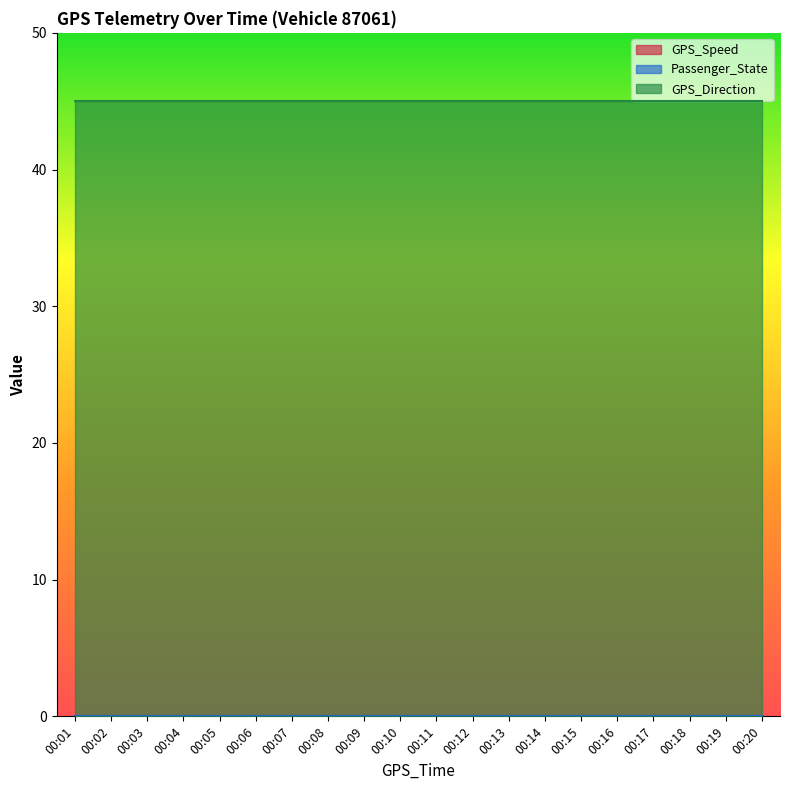

True or false: Passenger_State and GPS_Direction cross at least once.

False